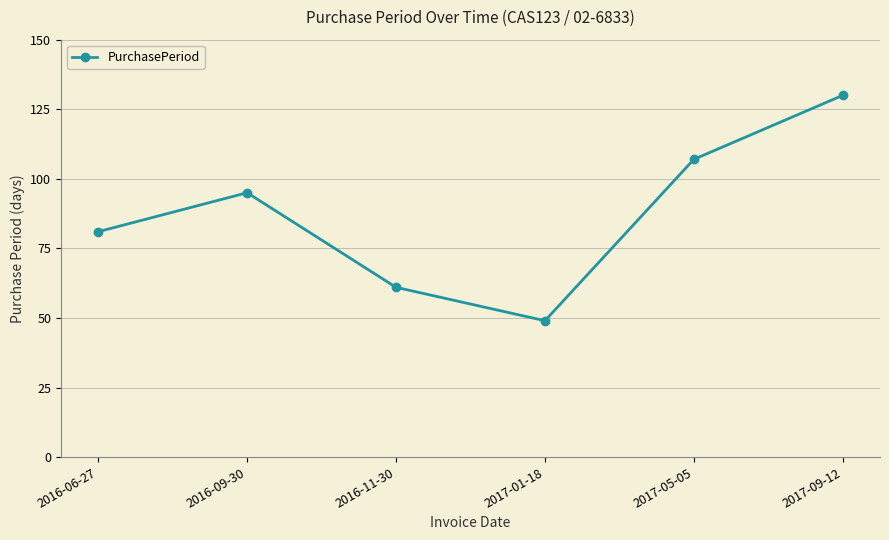

What is the ratio of the value at 2017-09-12 to the value at 2016-11-30?

2.1